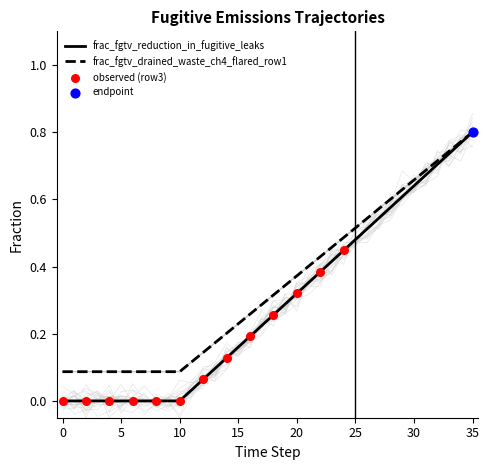

Which category has the highest value in the frac_fgtv_drained_waste_ch4_flared_row1 series?

35